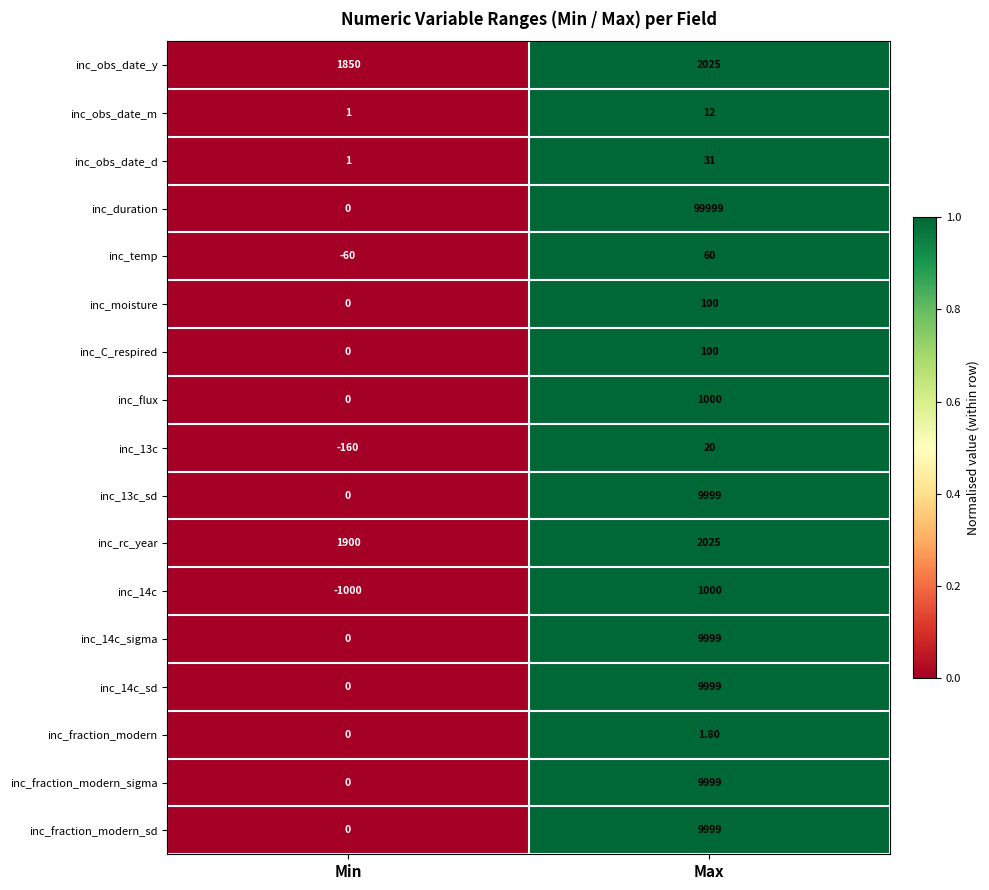

At which label does inc_13c reach its minimum?

Min